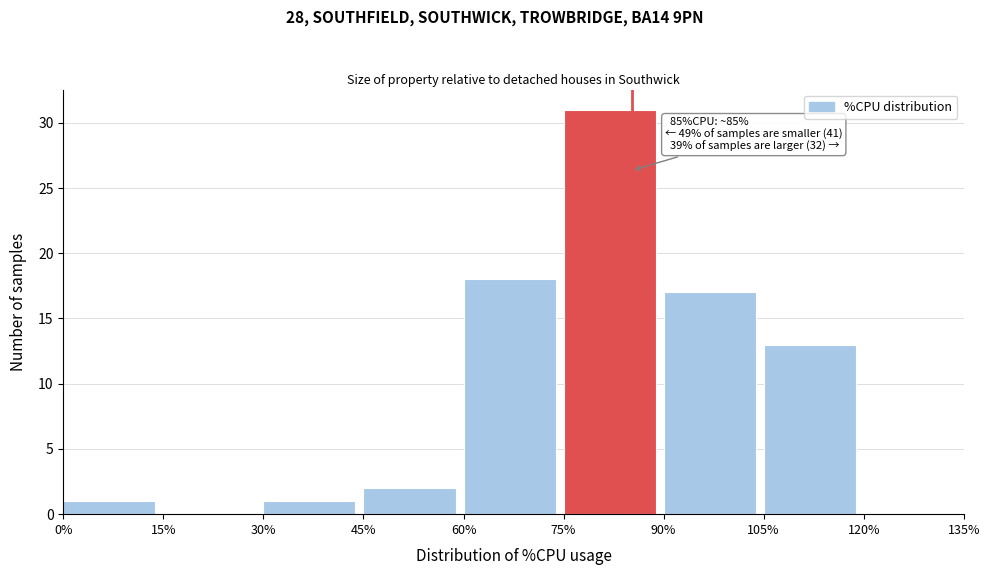

Over which range of the x-axis is the bar tallest?

75% to 90%